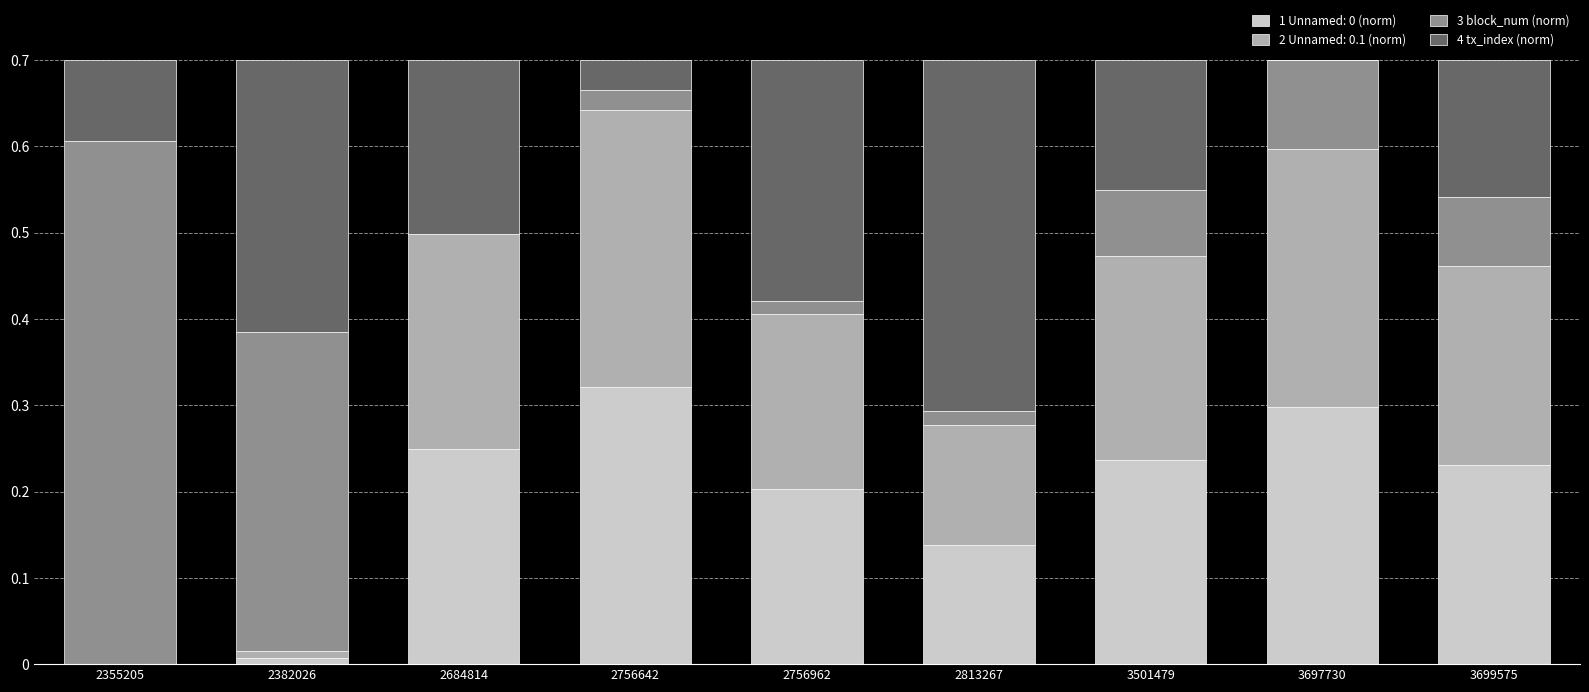

What is the total value across all series at 3699575?

0.7